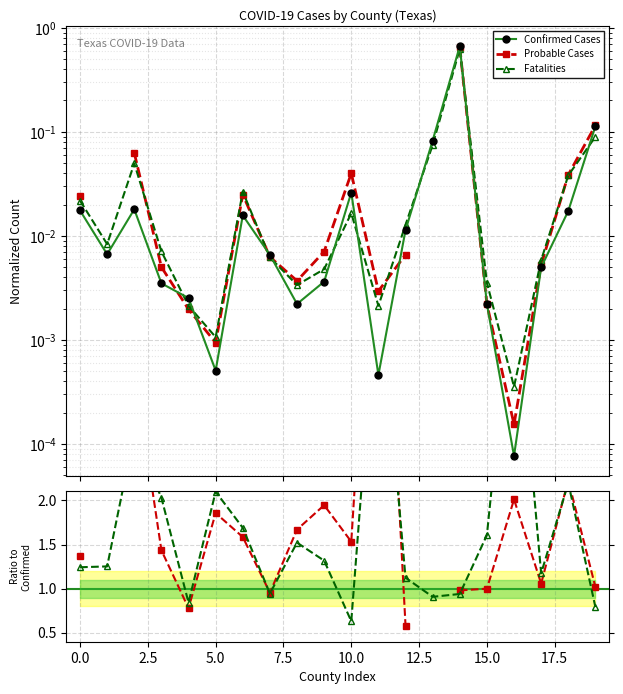

What is the highest value of the Fatalities/Confirmed series?

4.6